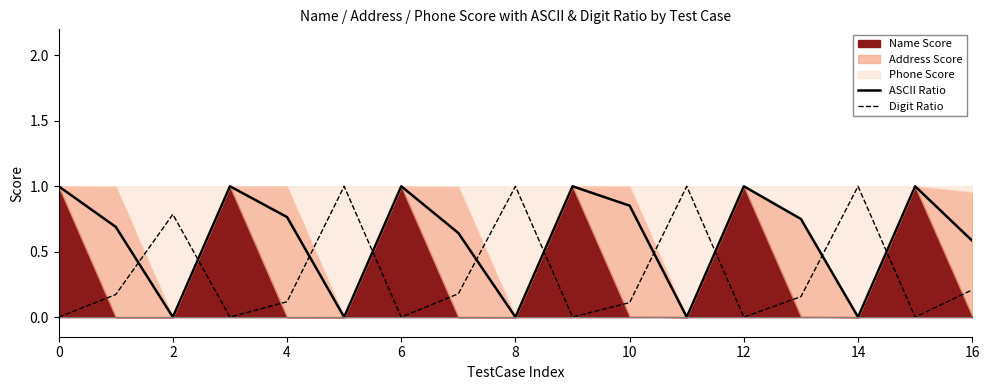

True or false: Digit Ratio has more than 1 interior local peaks.

True